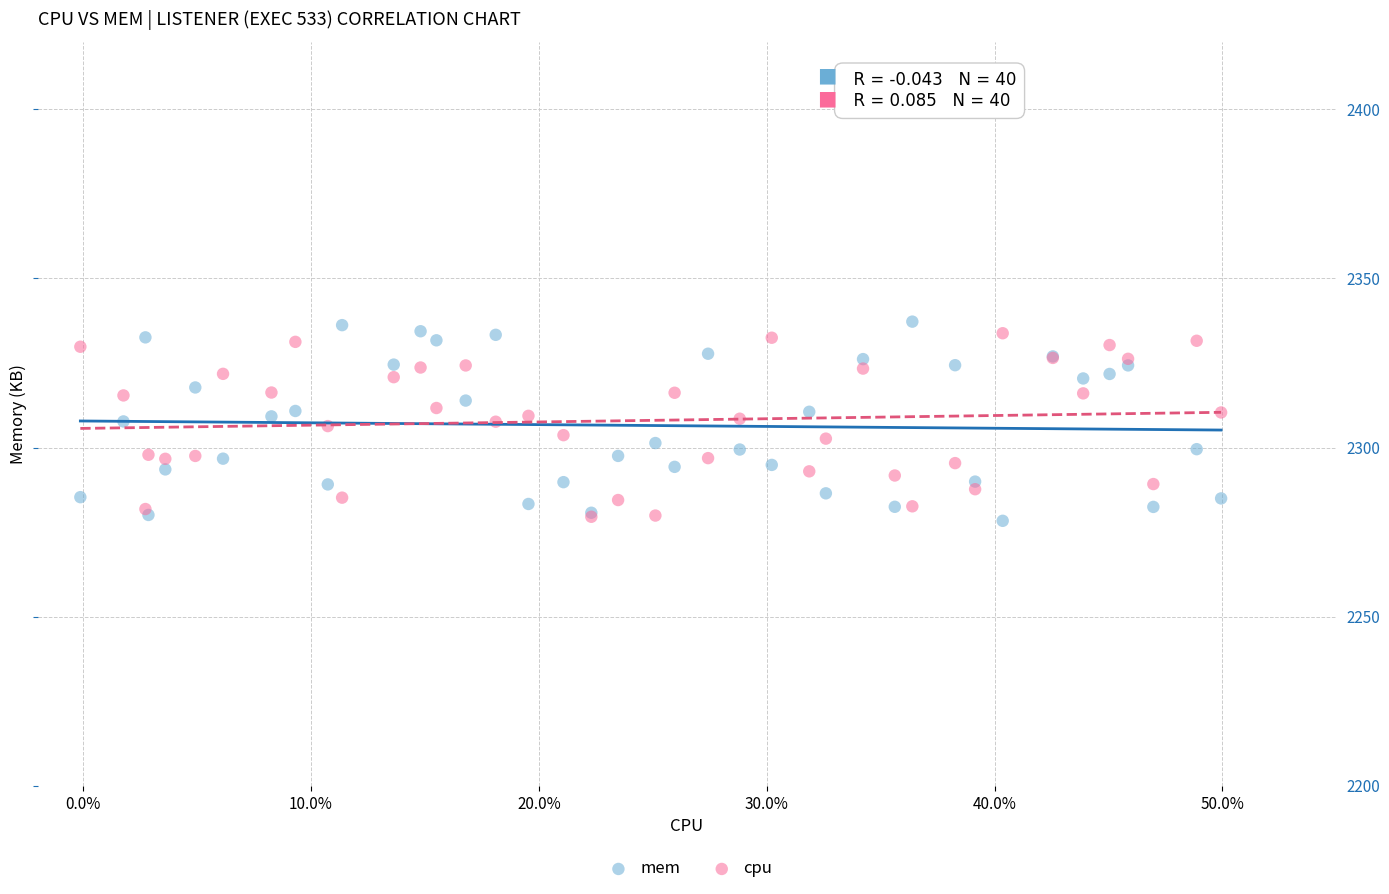

Which series reaches the maximum Y coordinate?

mem